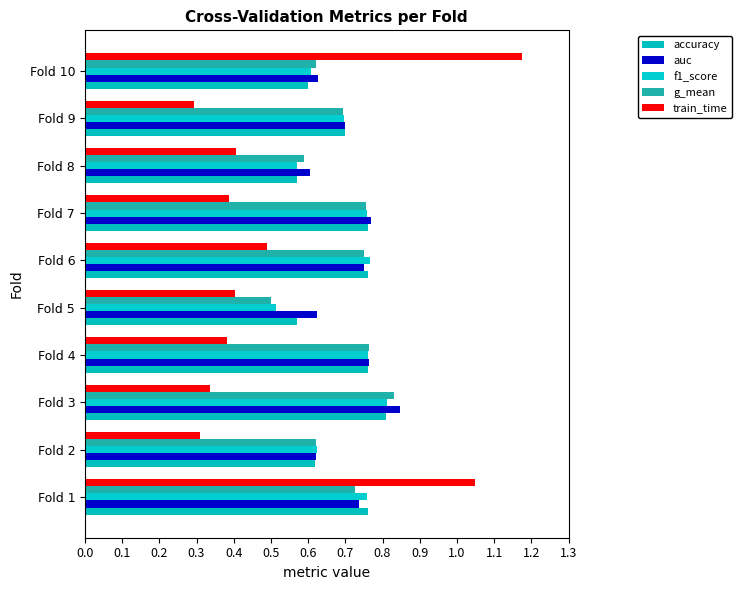

How many g_mean values are between 0 and 1?

10